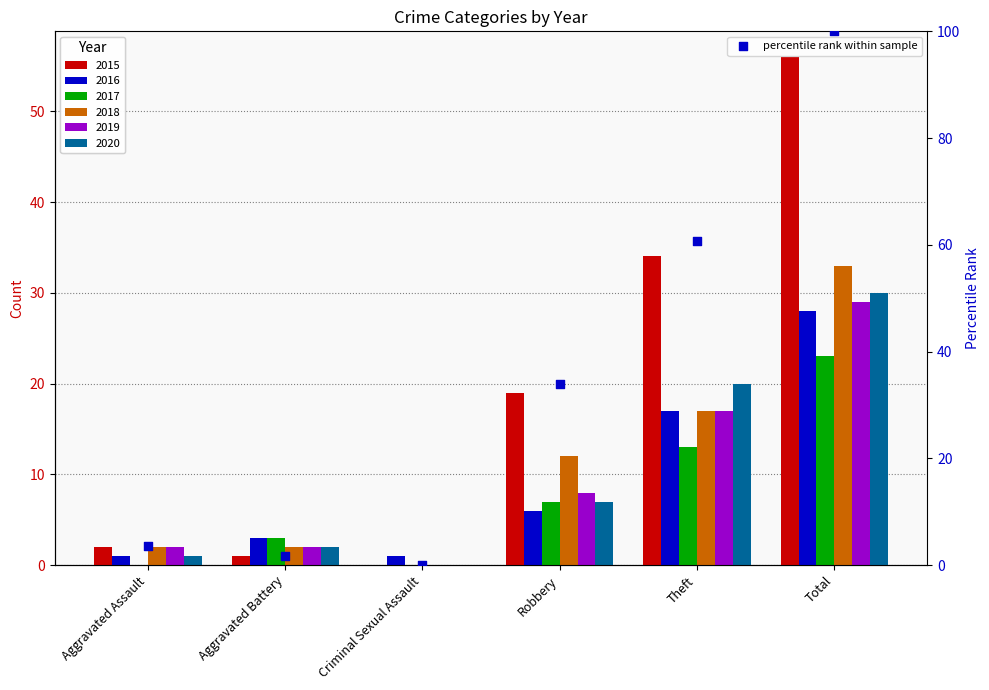

What is the change in value from Aggravated Battery to Total?

+98.2